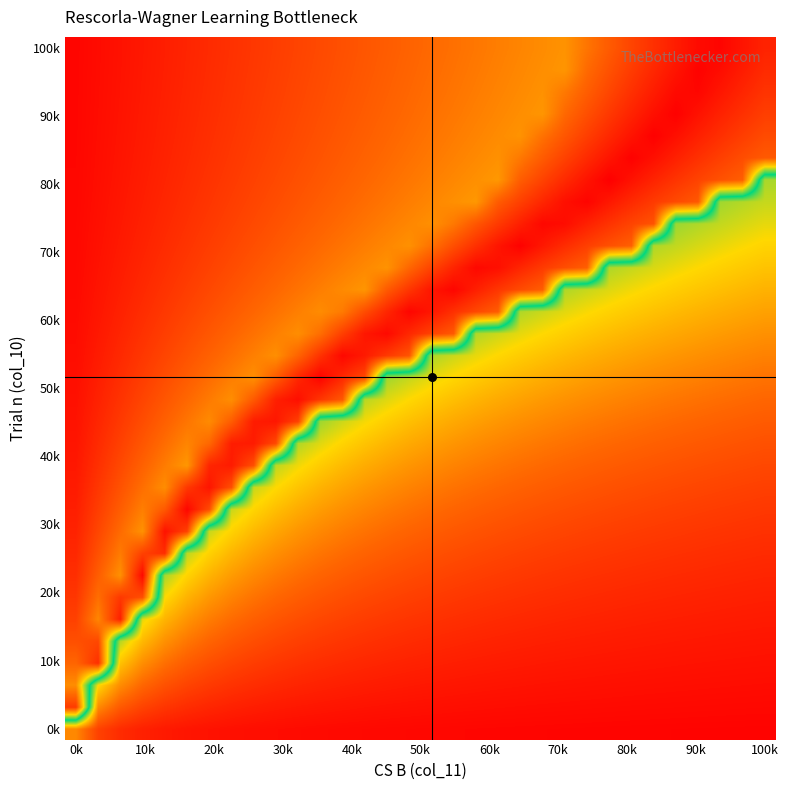

Count the number of data series in this chart.

32